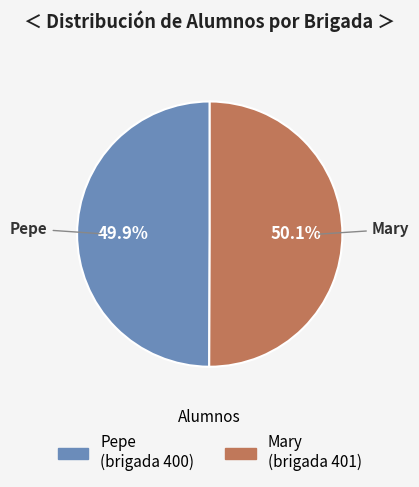

To the nearest percent, what is the combined percentage of Pepe and Mary?

100%